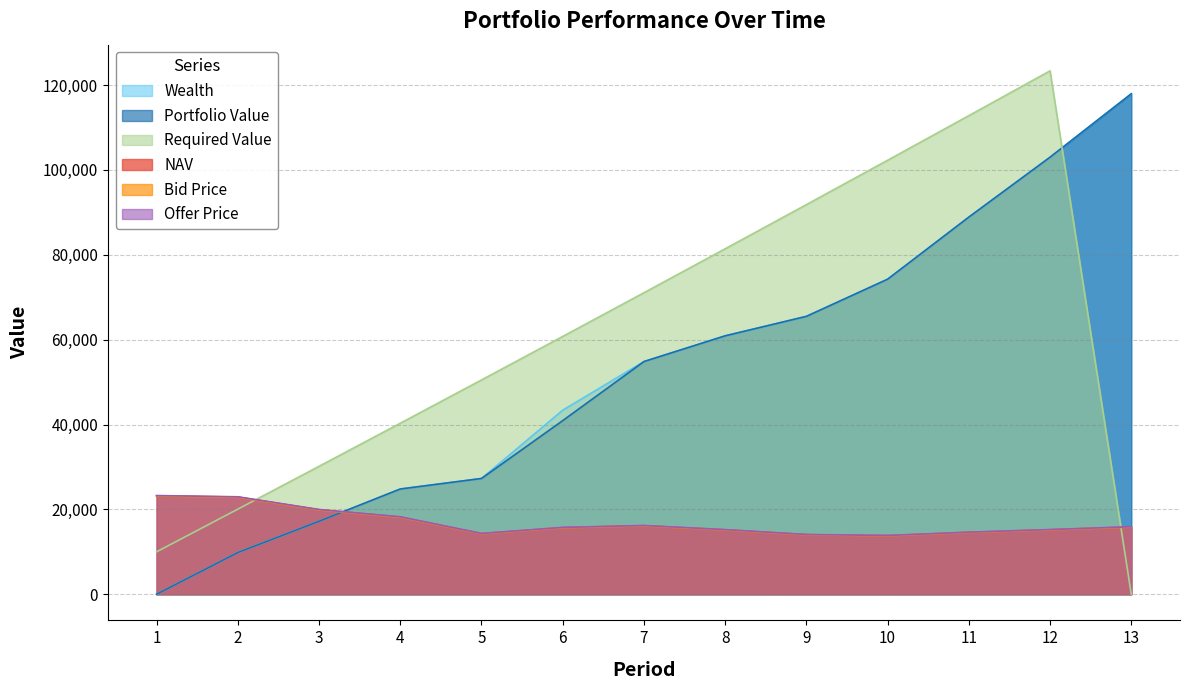

The Required Value series shows 30150.2 at 3. True or false?

True